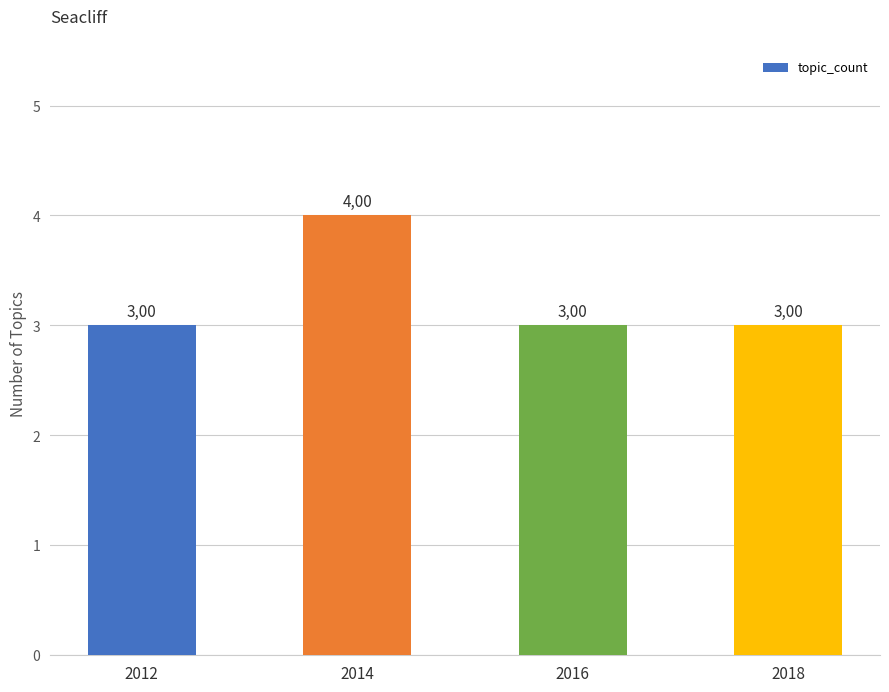

Which label corresponds to the smallest value in the chart?

2012